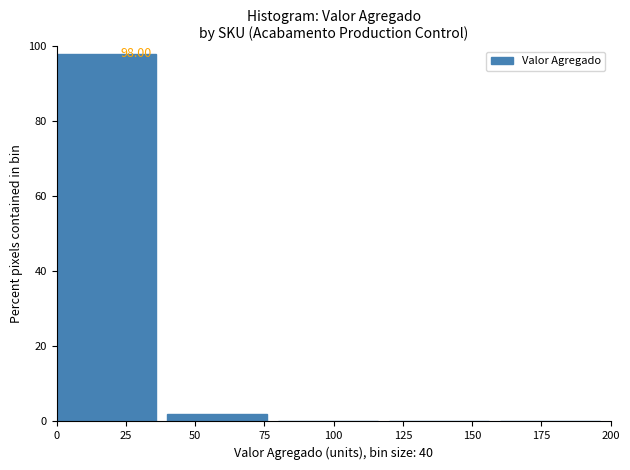

Over which range of the x-axis is the bar tallest?

0 to 40